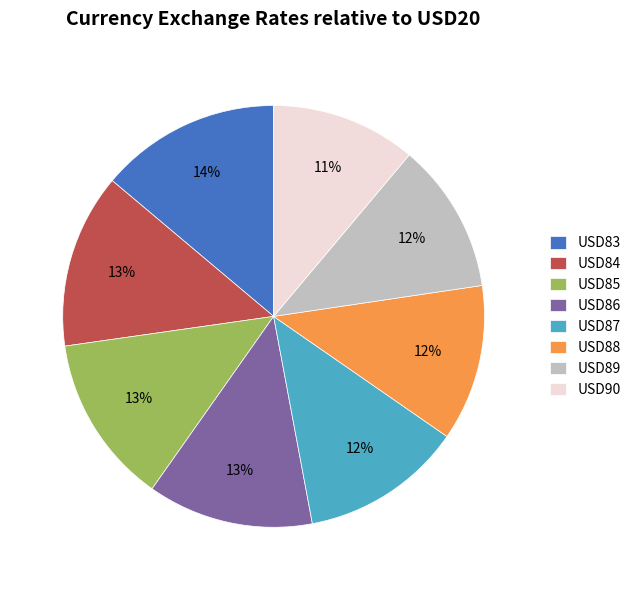

True or false: USD84 accounts for 1% of the total.

False